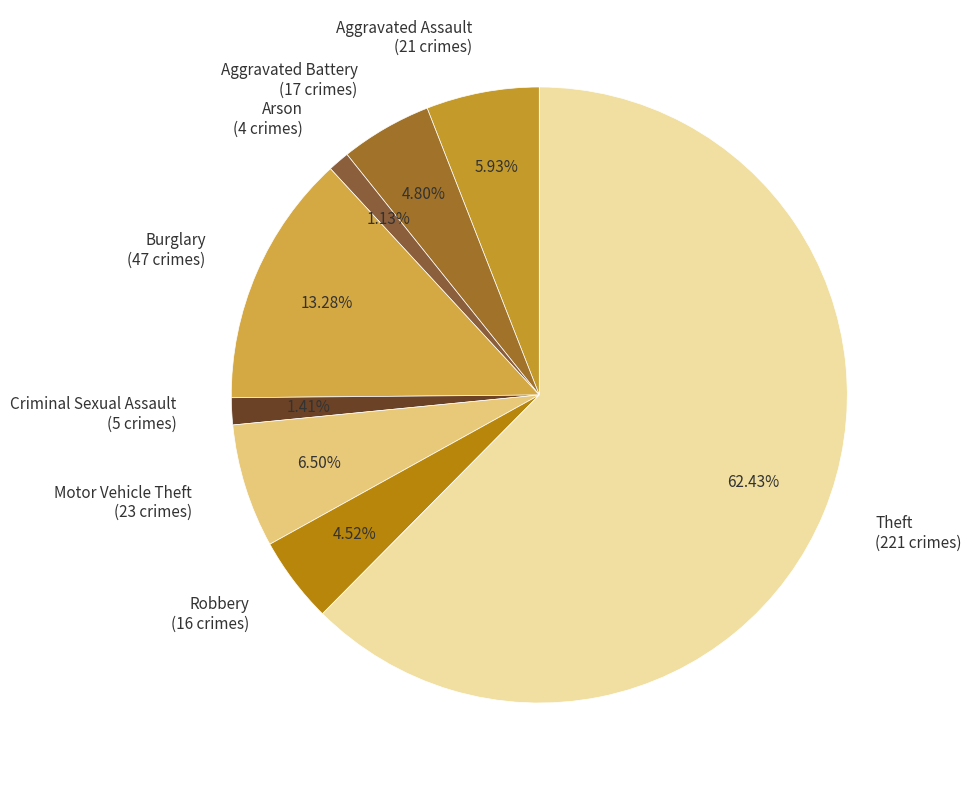

Count the number of slices in the pie.

8